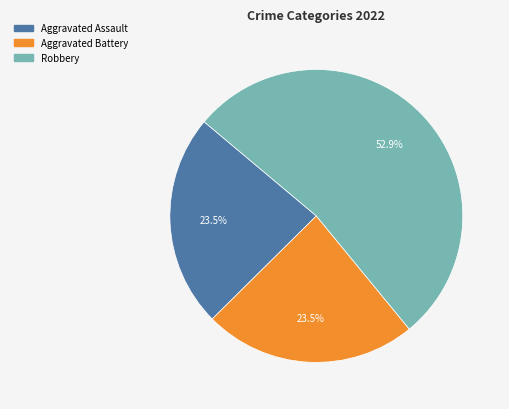

Does any single category account for the majority?

Yes